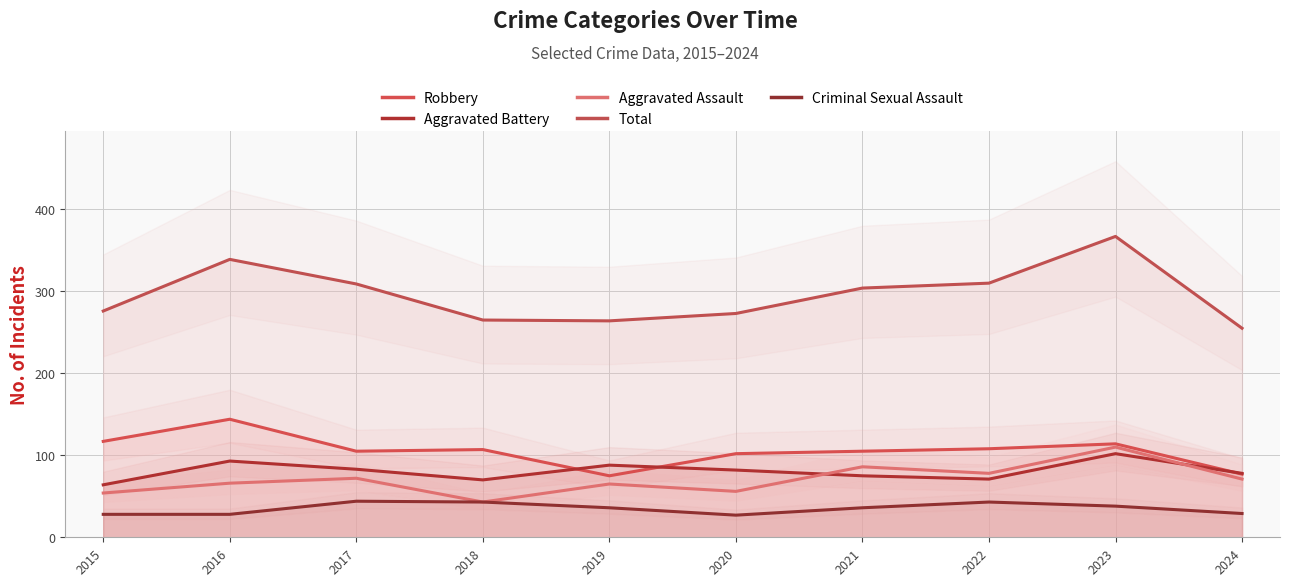

At which label is Robbery closest to 109?

2022